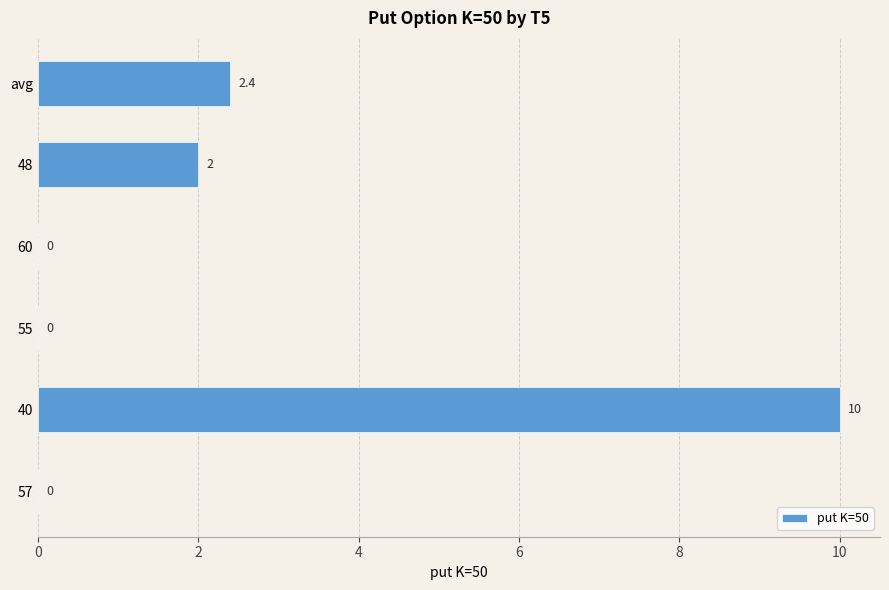

Which label corresponds to the largest value in the chart?

40